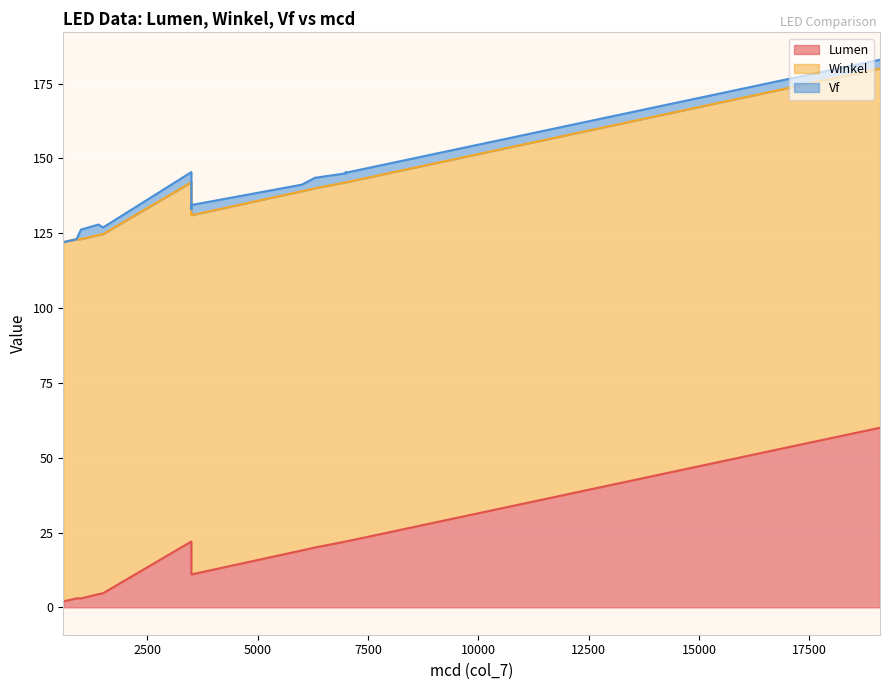

What is the value of the Lumen point at the 14th from the left?

20.0